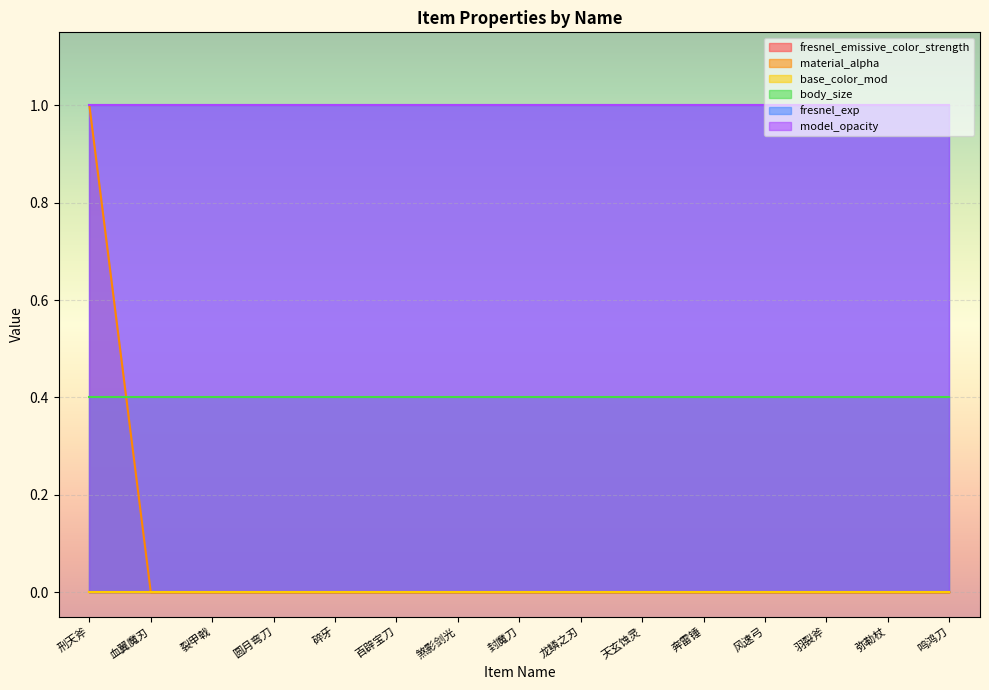

How many distinct data groups are displayed?

6